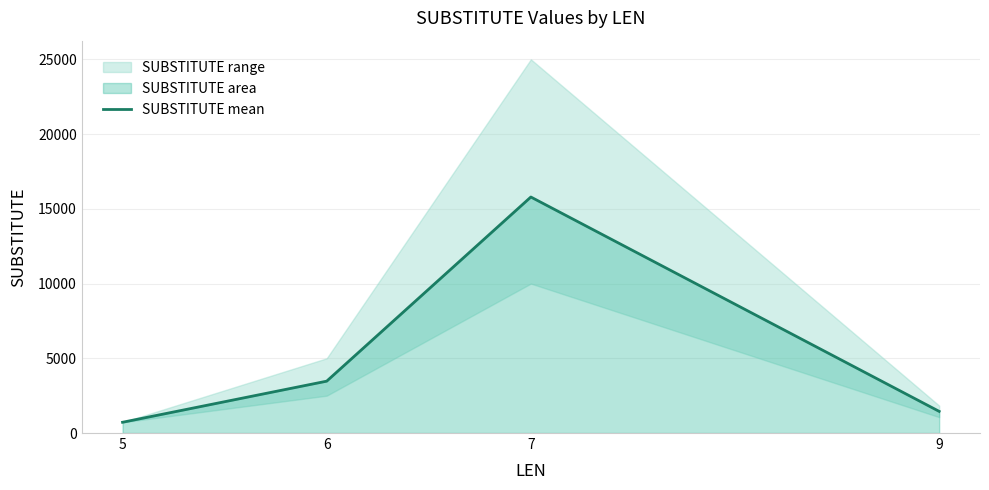

Which has a higher value, 9 or 7?

7